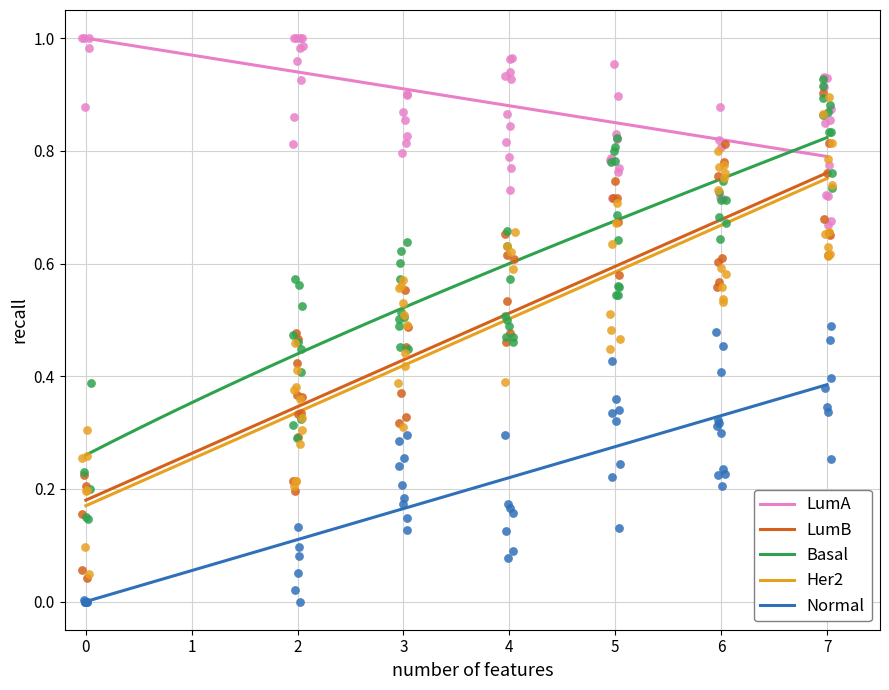

Which series contains the highest Y value?

LumA